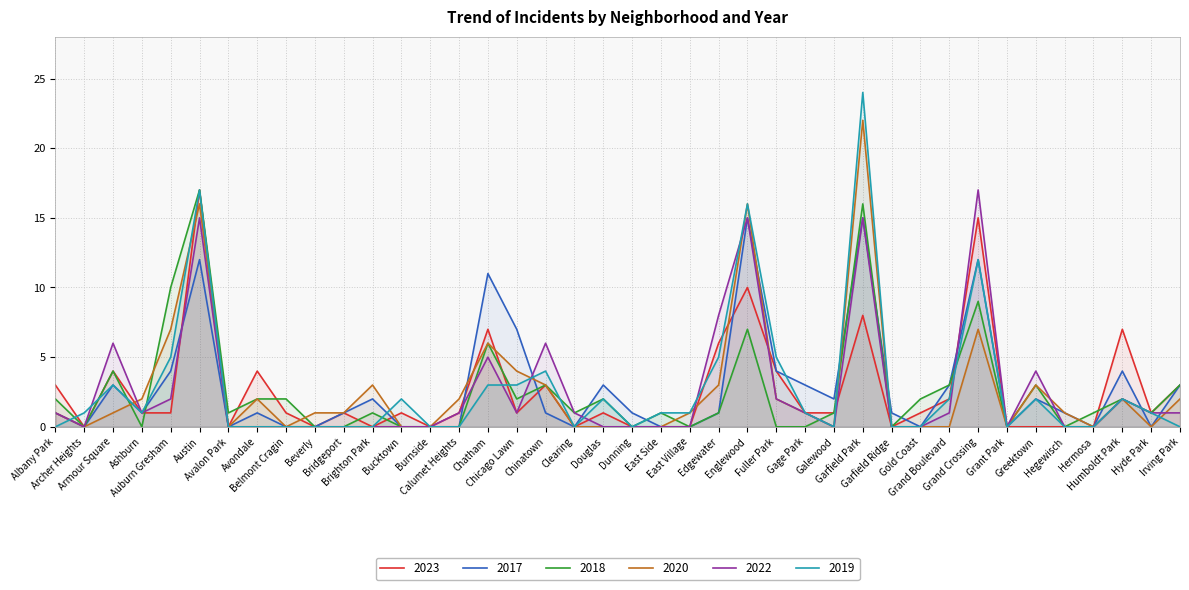

The value of 2019 at Dunning is 0. True or false?

True